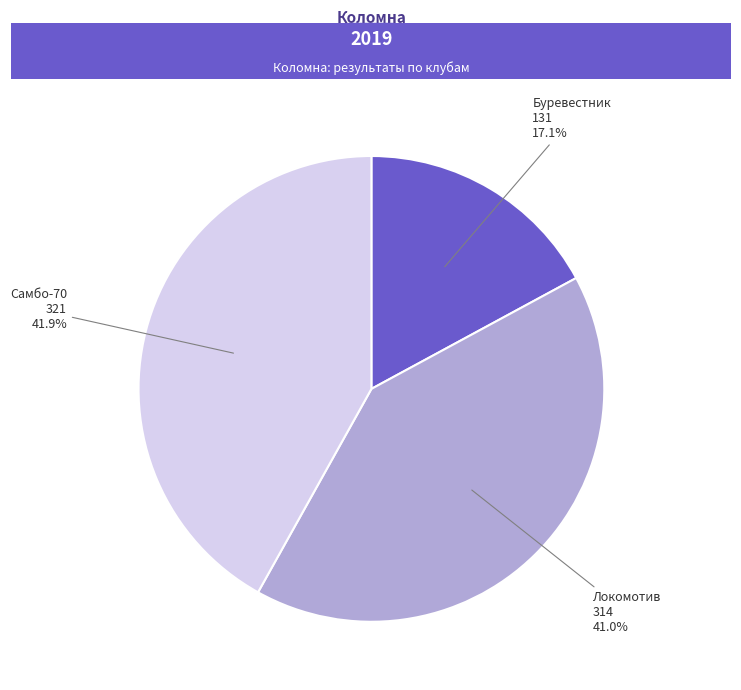

Does any single category account for the majority?

No